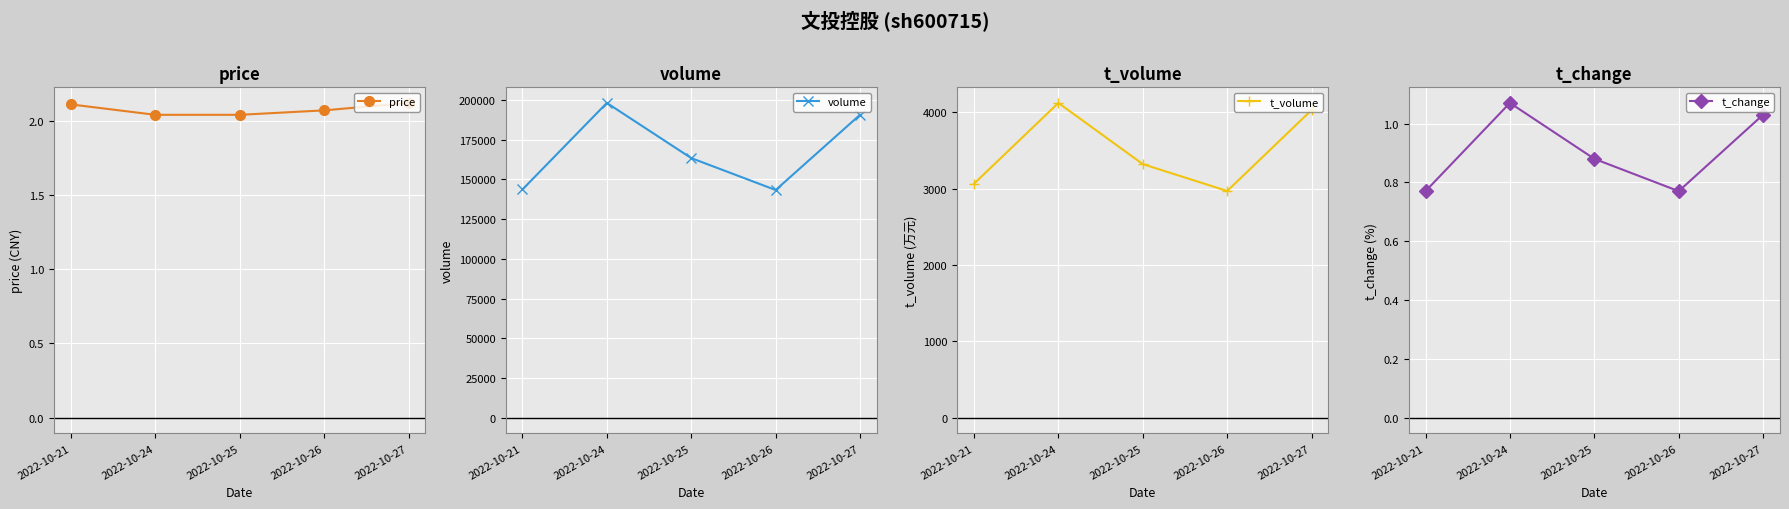

True or false: t_volume has more than 1 points higher than both neighbors.

False